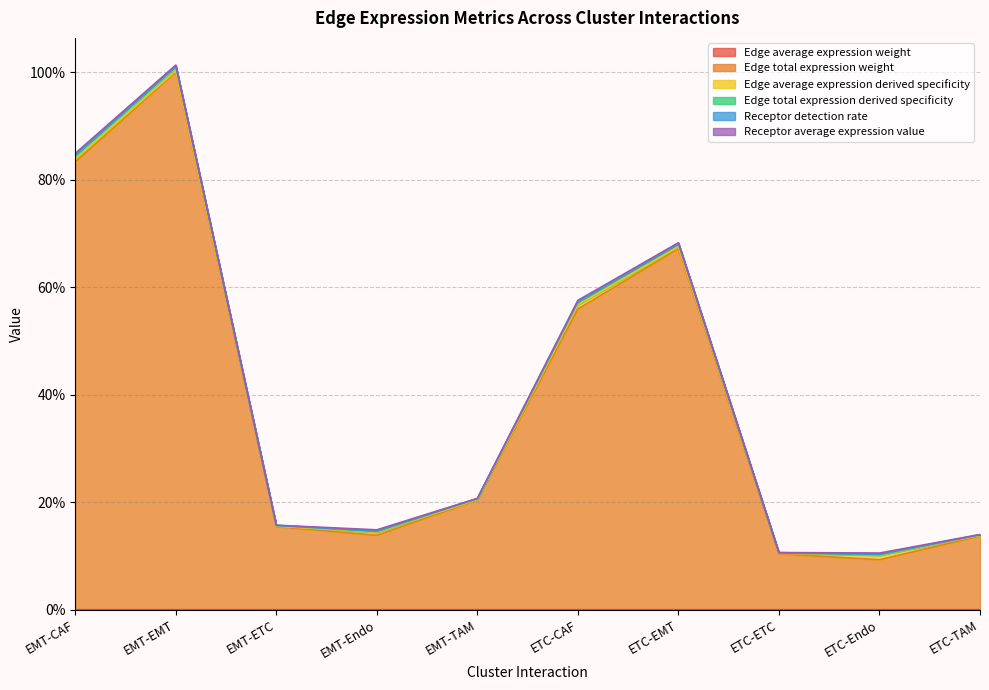

Which series has the widest spread of values?

Edge total expression derived specificity